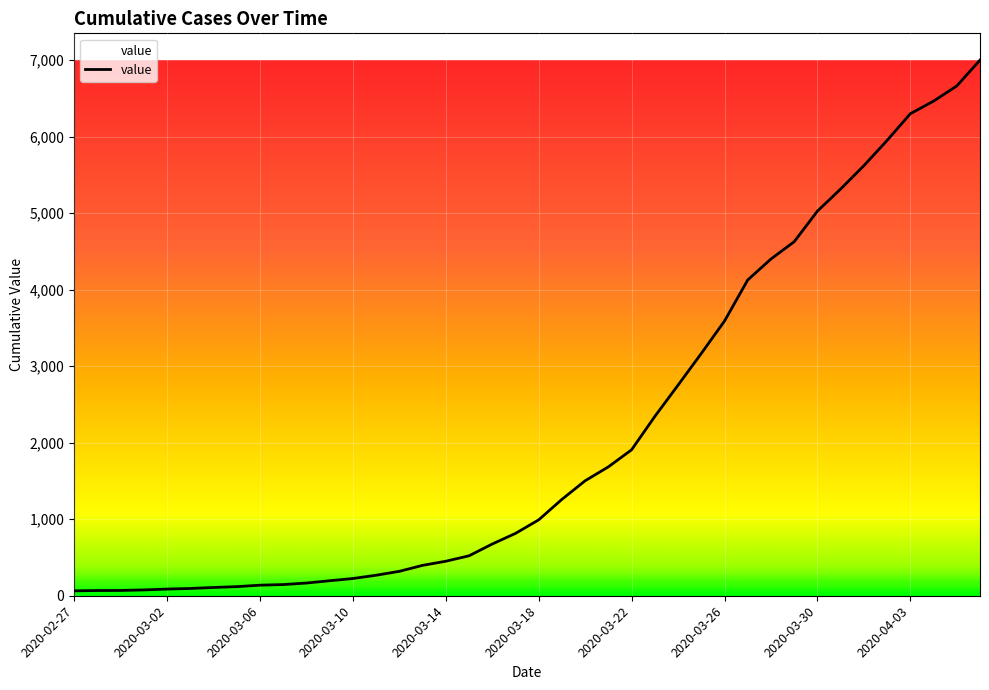

What is the greatest value displayed?

7002